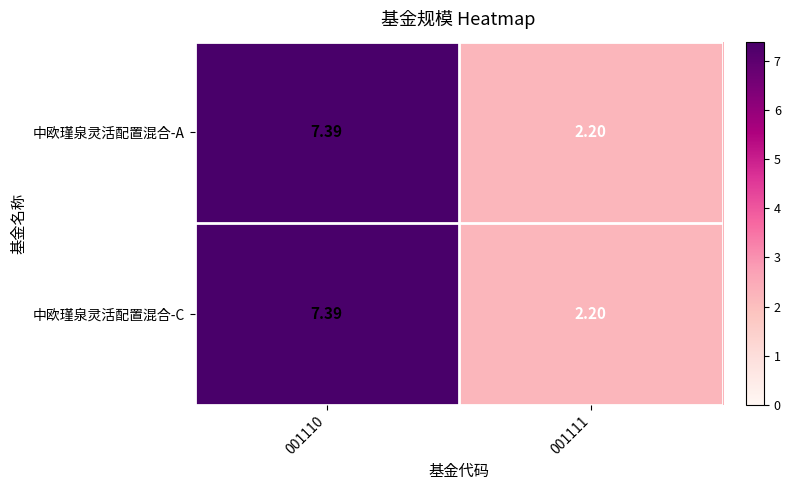

At which category is the sum across all series the highest?

001110